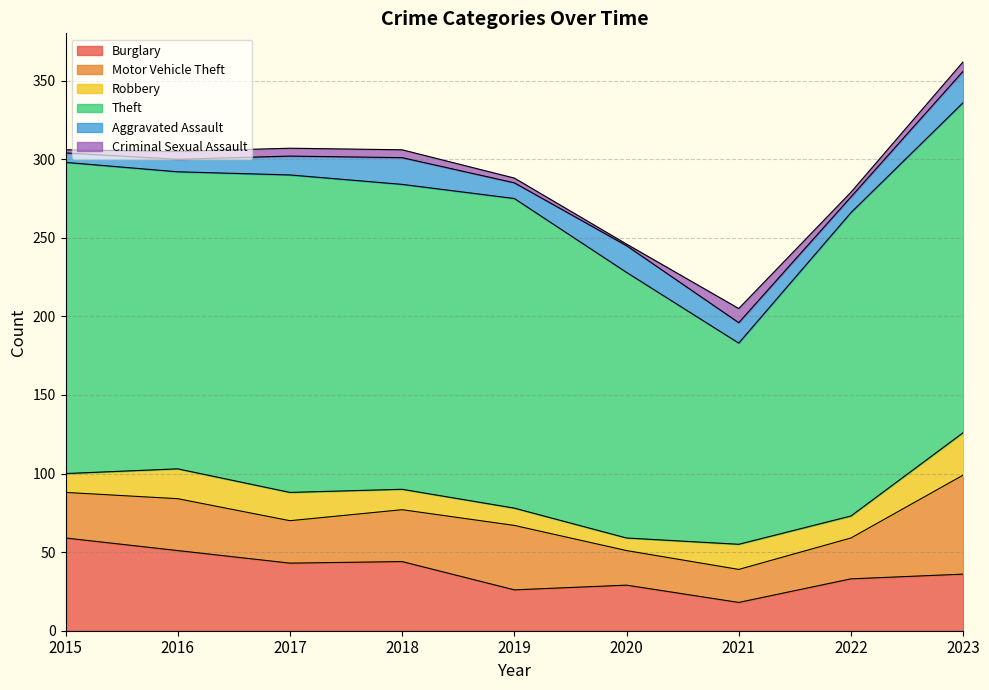

How many data points in Theft are less than 194?

4